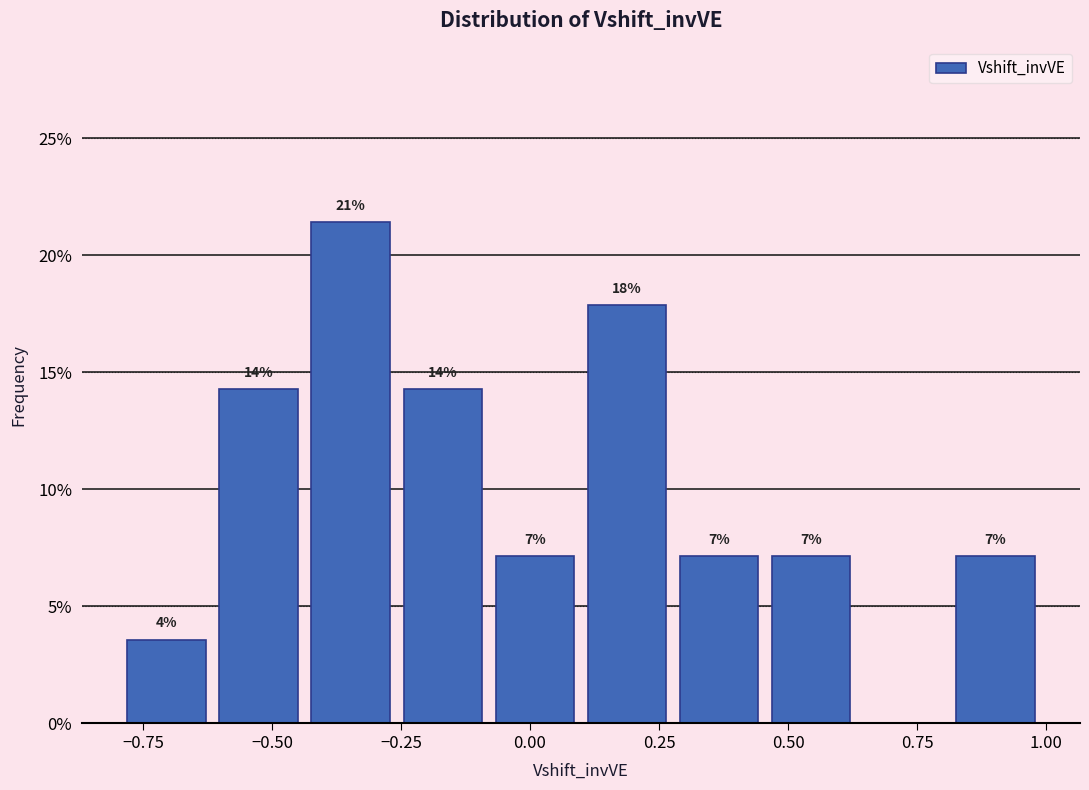

Around what value on the x-axis is the tallest bar? Give the approximate position of its centre, as read against the axis.

-0.35